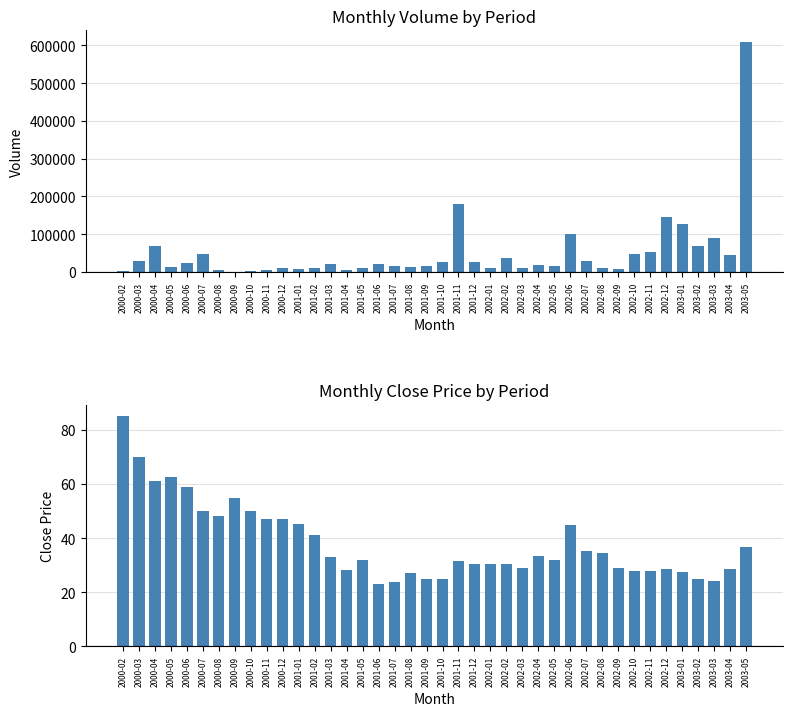

Reading right to left, what are all the values shown in this chart?

Volume: 609165.0	44107.0	90613.0	68244.0	126839.0	146132.0	52611.0	47631.0	8565.0	10798.0	28918.0	99271.0	16789.0	17028.0	10872.0	37412.0	11241.0	25420.0	179978.0	25075.0	15977.0	12666.0	15603.0	20368.0	10837.0	5055.0	19690.0	11511.0	7369.0	11210.0	6187.0	1178.0	300.0	4100.0	46277.0	23260.0	12200.0	67300.0	29702.0	2940.0
Close Price: 36.9	28.6	24.0	24.7	27.6	28.8	27.9	28.0	29.0	34.5	35.0	44.8	32.0	33.5	29.0	30.3	30.6	30.3	31.4	25.1	25.0	27.0	23.9	23.1	31.8	28.1	33.0	41.3	45.2	47.0	47.0	50.0	54.9	48.2	50.0	59.0	62.5	61.0	70.0	85.0